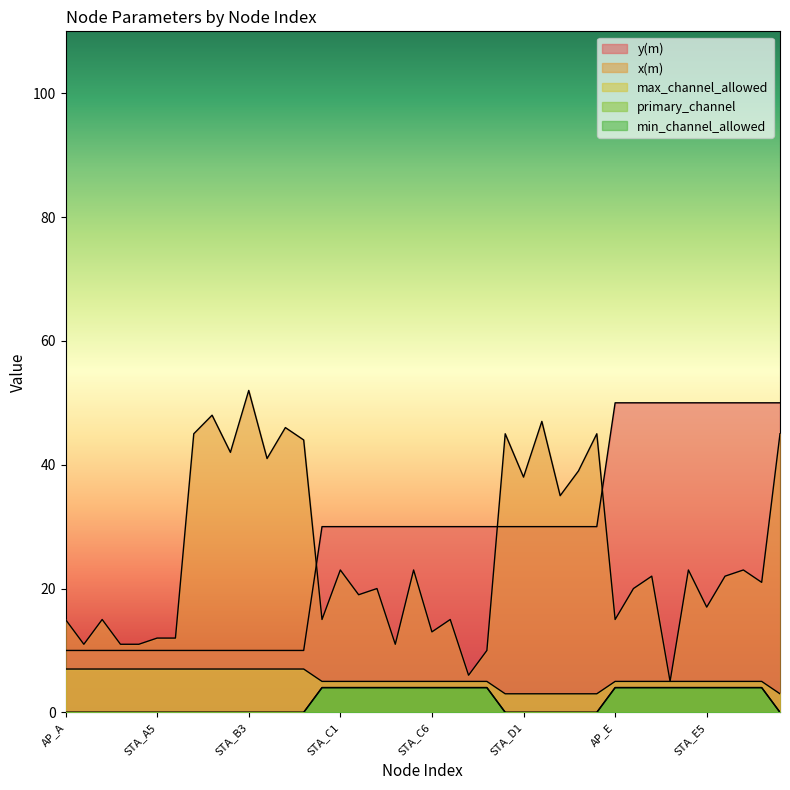

What is the difference between the maximum and minimum values in the primary_channel series?

4